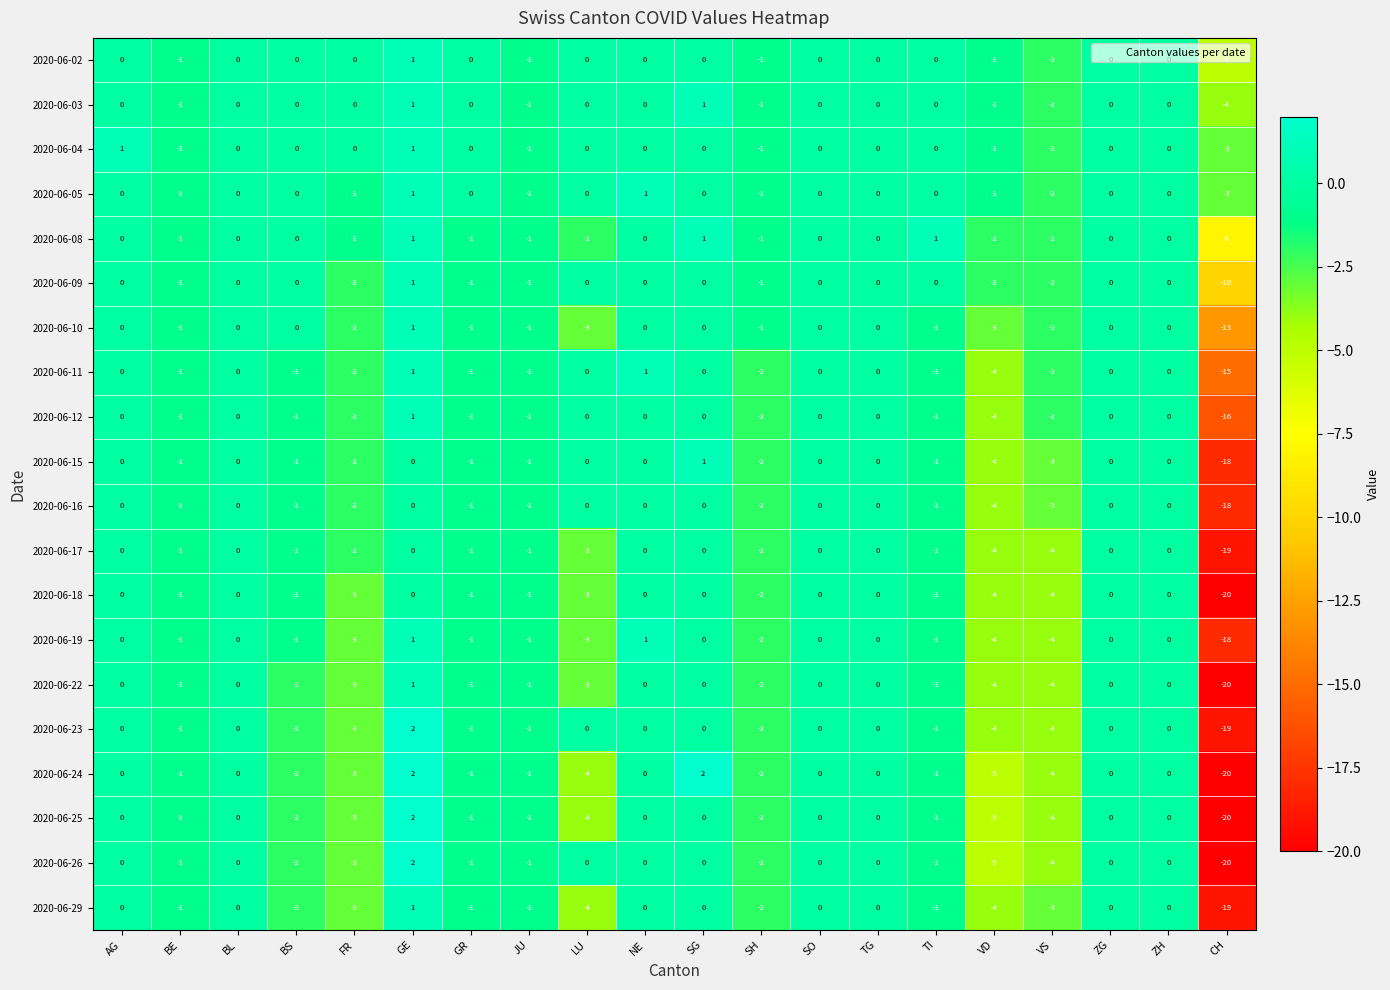

How many categories are shown in the chart?

20